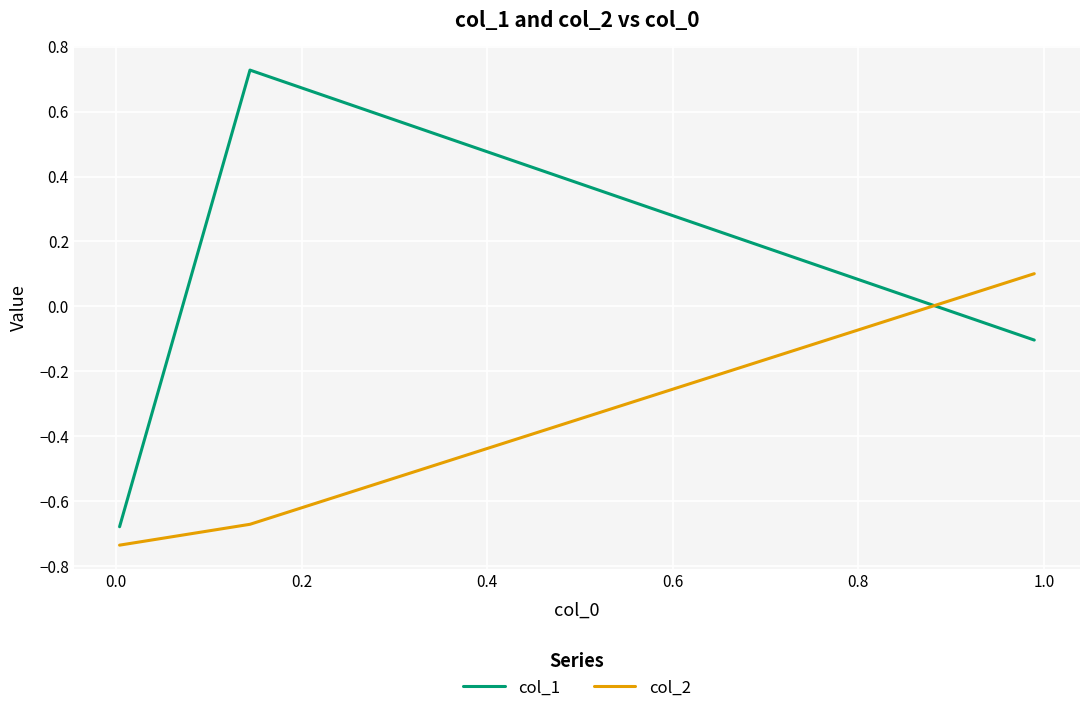

Which series has the widest spread of values?

col_1